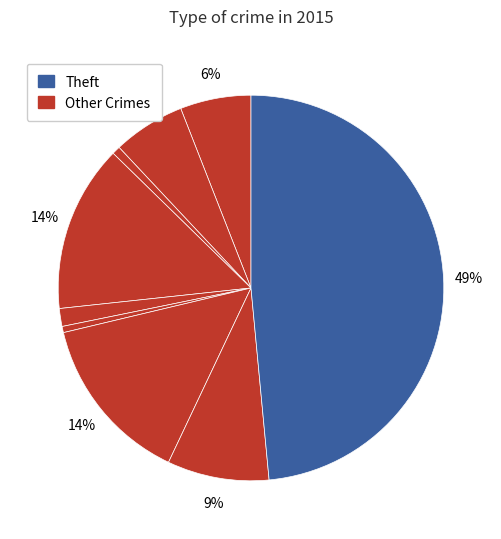

Count the number of slices in the pie.

9